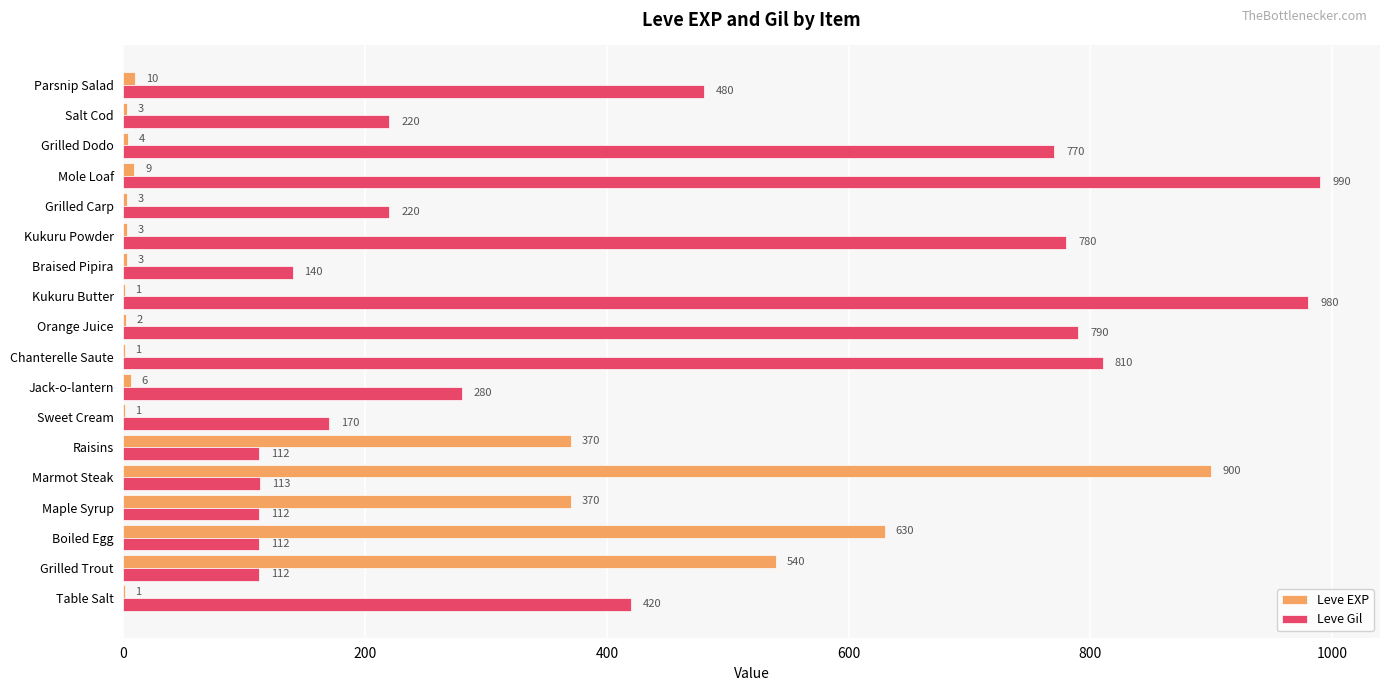

What is the maximum value shown in the chart?

990